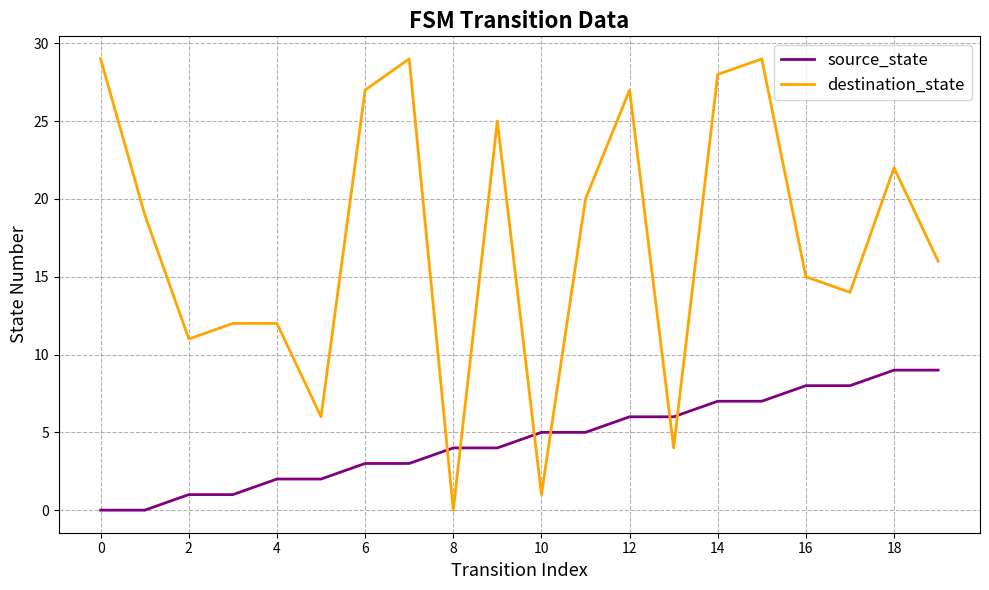

Which series has the widest spread of values?

destination_state